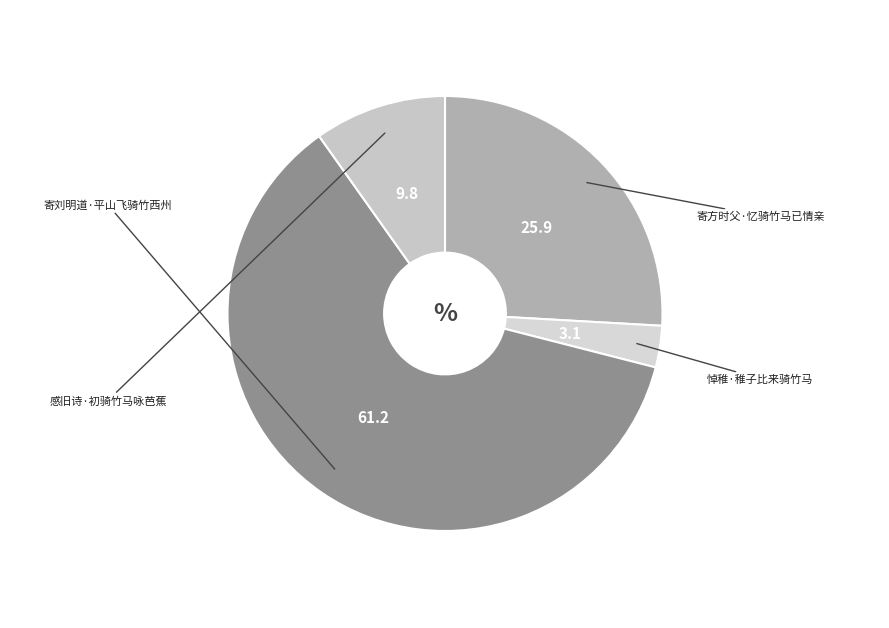

Is the sum of 悼稚·稚子比来骑竹马 and 感旧诗·初骑竹马咏芭蕉 greater than half?

No